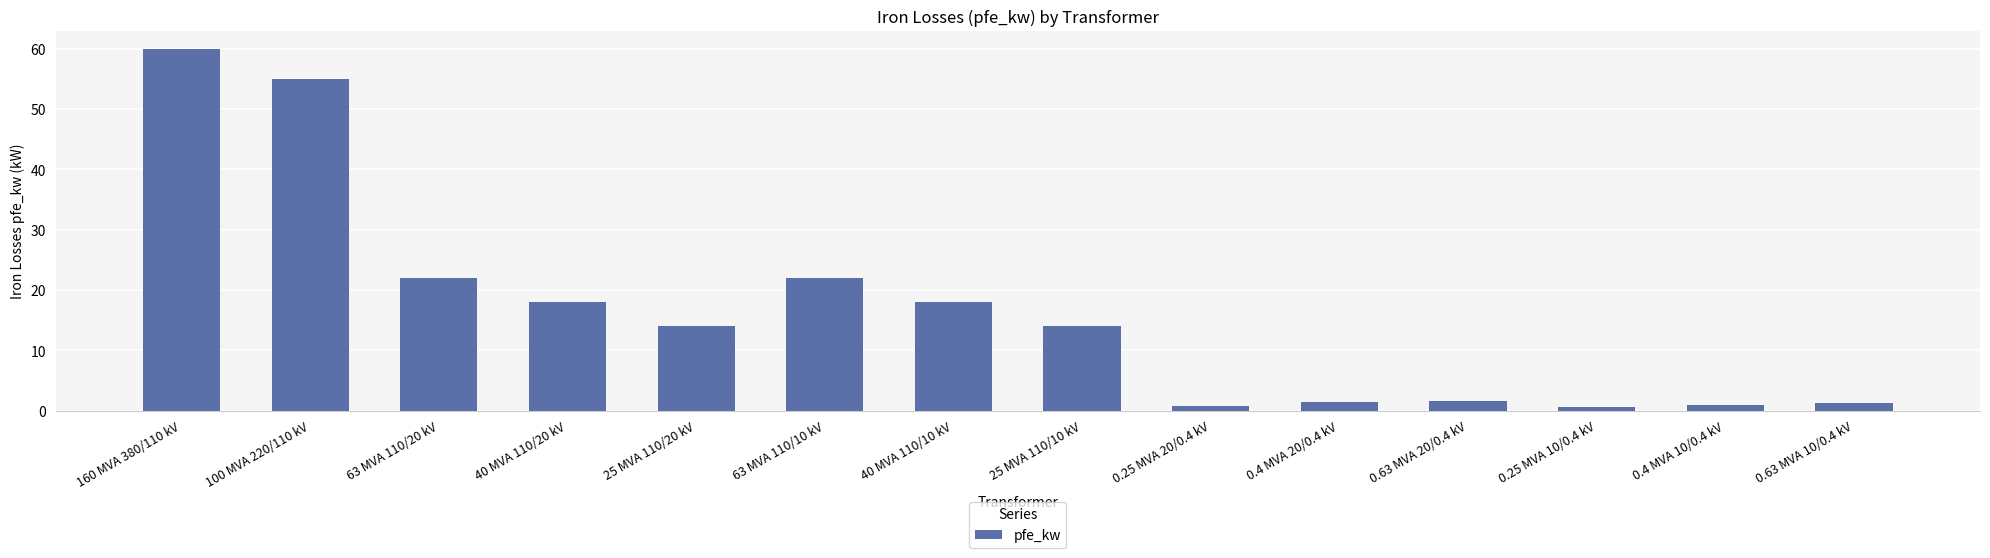

What is the label of the 7th bar from the left?

40 MVA 110/10 kV